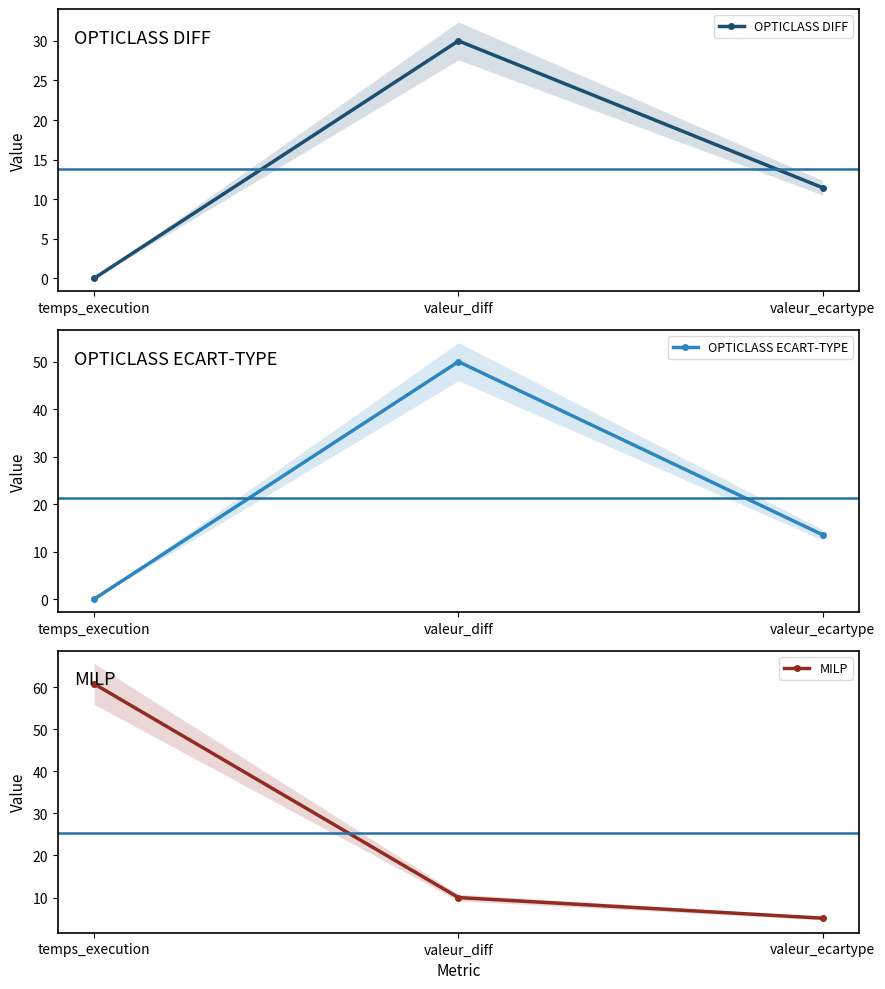

The value of OPTICLASS DIFF at valeur_diff is 19.6. True or false?

False